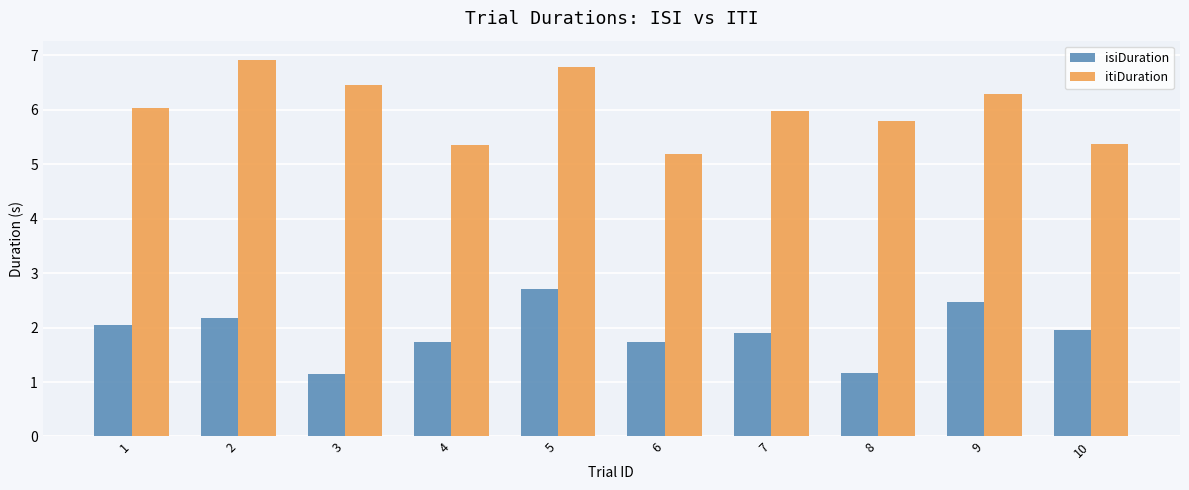

What is the difference between the isiDuration values at 6 and 3?

0.6